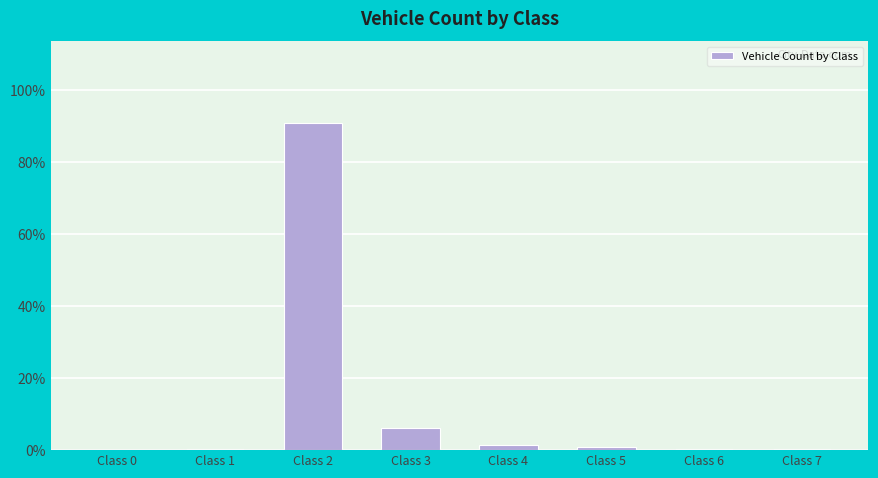

True or false: the data shows 0.4 at Class 7.

True